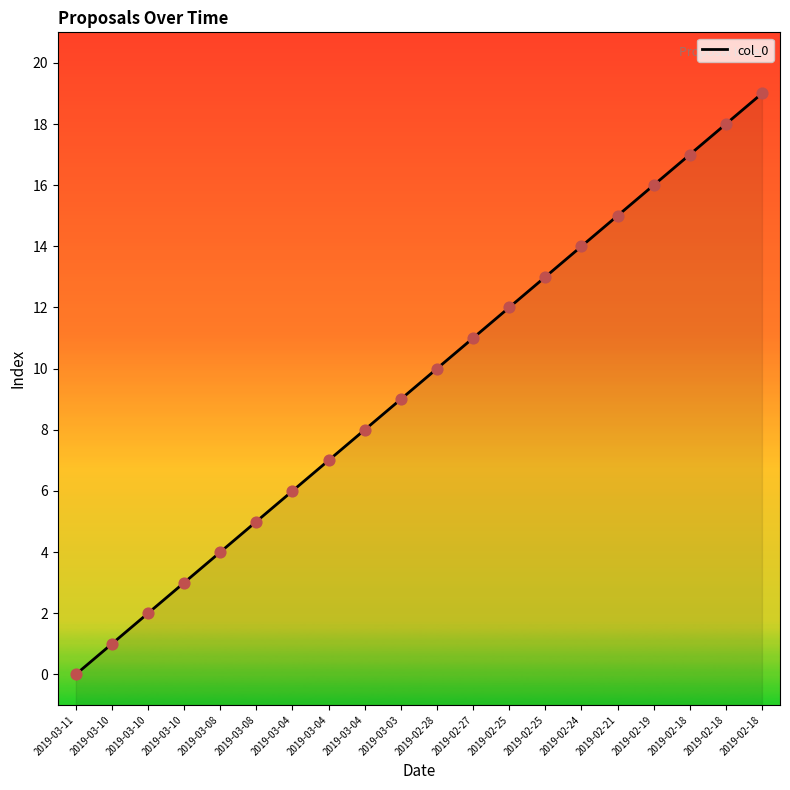

What is the ratio of the value at 2019-03-10 to the value at 2019-02-28?

0.3